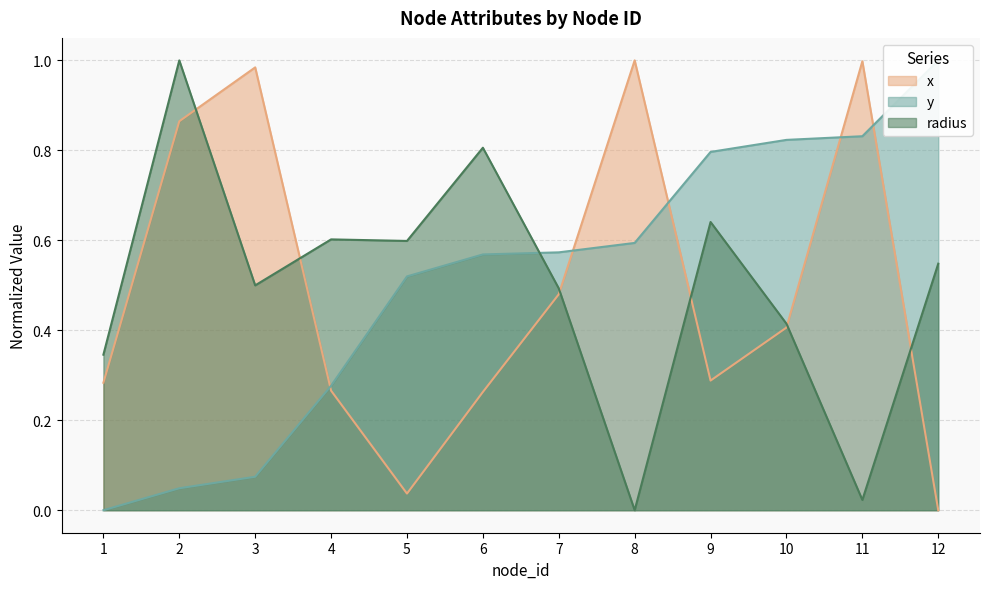

How many series are shown in this chart?

3